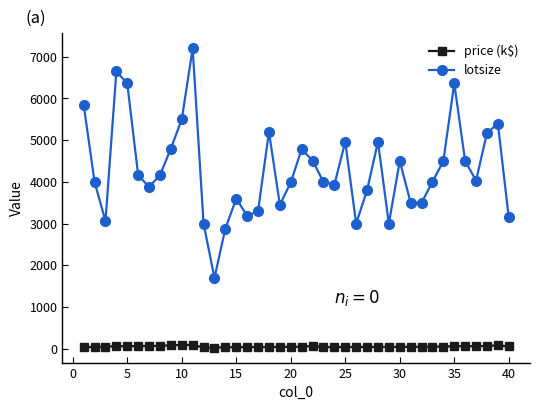

True or false: price (k$) and lotsize intersect in this chart.

False